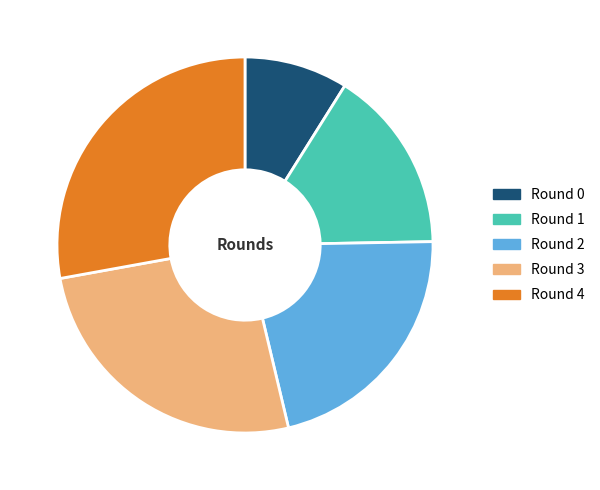

Rank the categories by value from lowest to highest.

Round 0, Round 1, Round 2, Round 3, Round 4